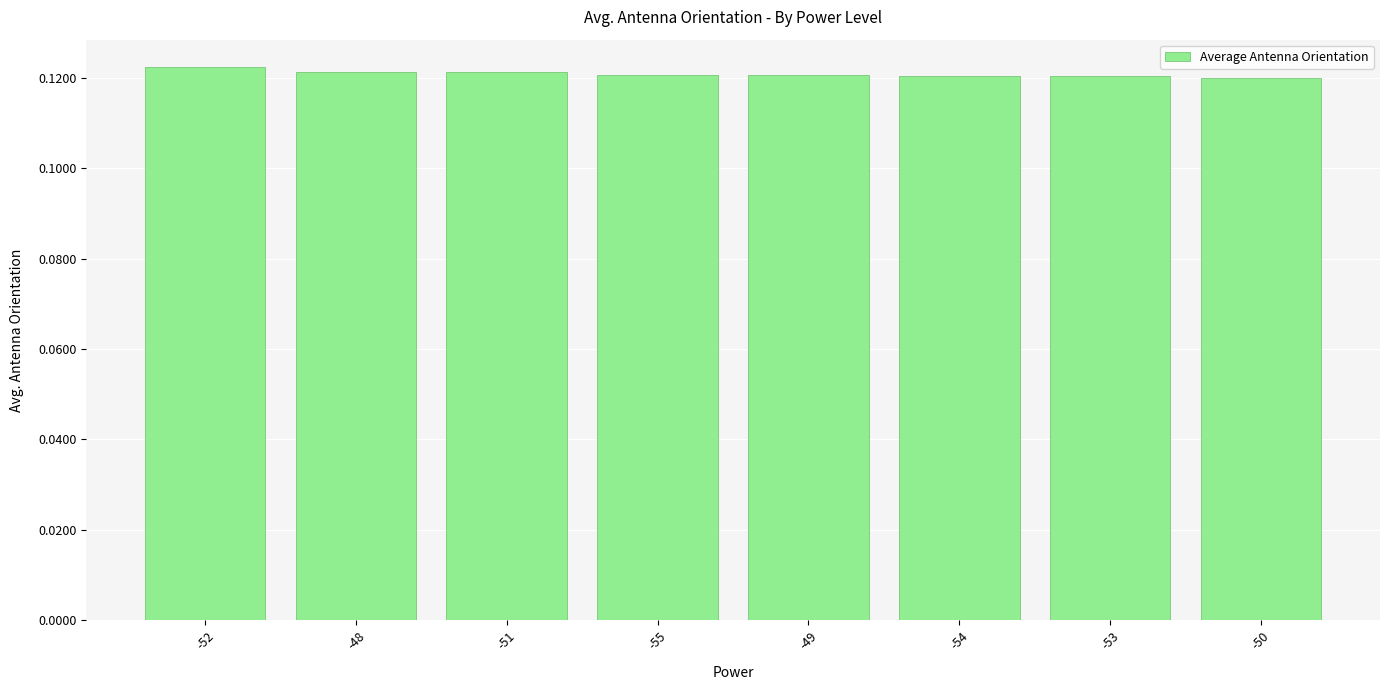

Is it true that the value at -54 is 0.0?

False